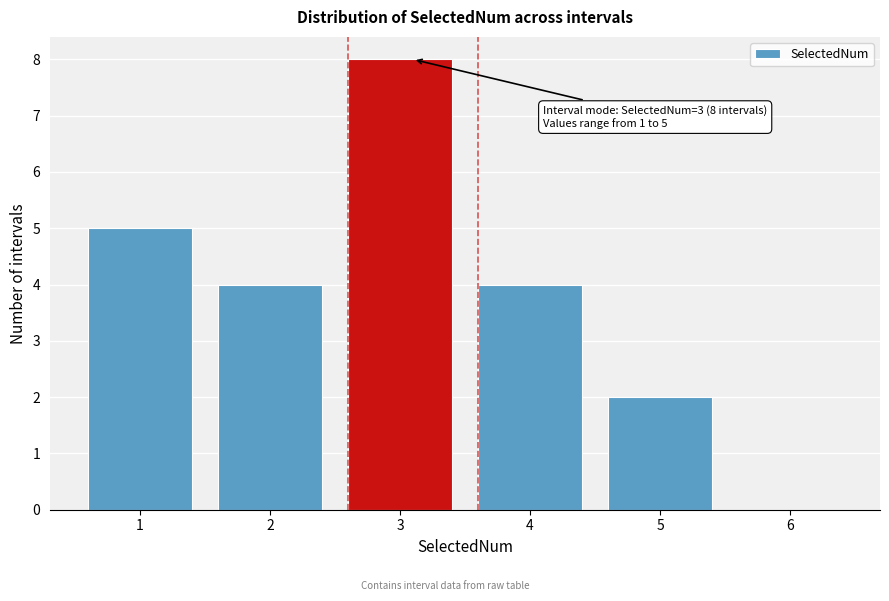

Reading left to right, extract all data points from this chart.

1=5	2=4	3=8	4=4	5=2	6=0